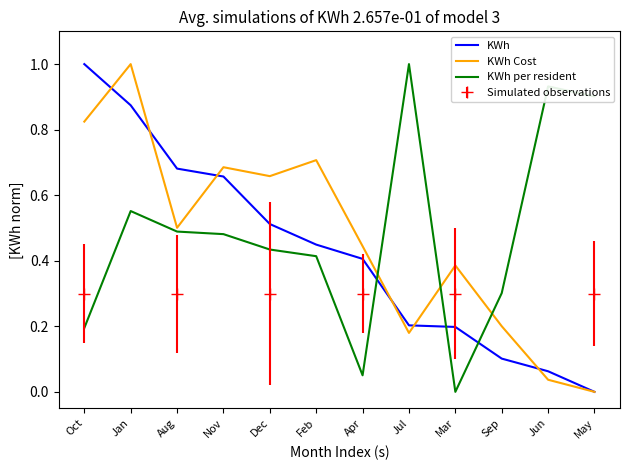

True or false: KWh Cost and KWh per resident cross at least once.

True